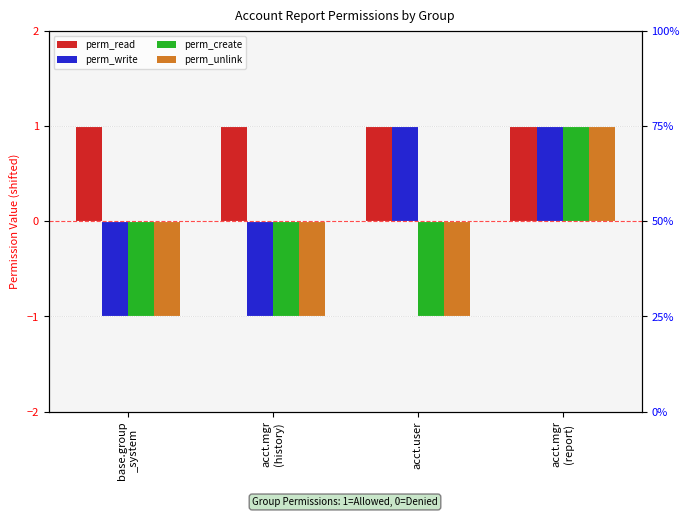

At how many categories does at least one series exceed 0?

4